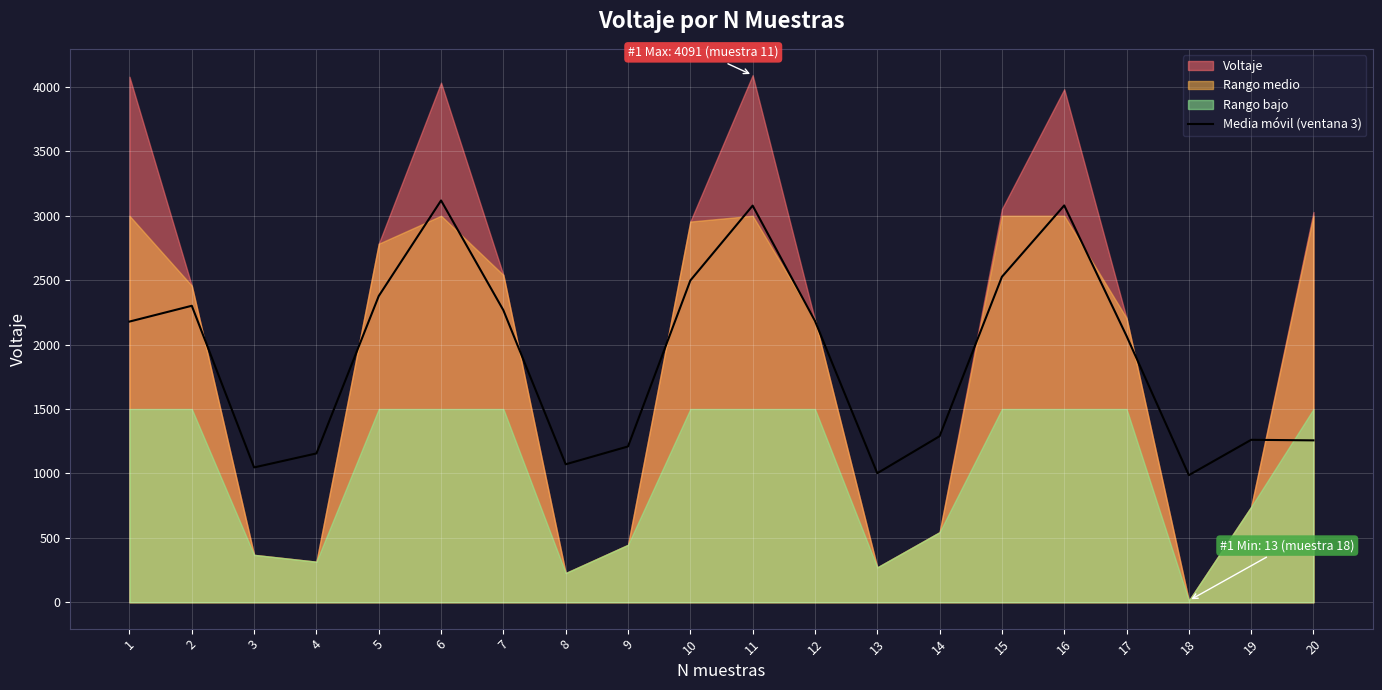

Is it true that the value at 19 is 1261.0?

True